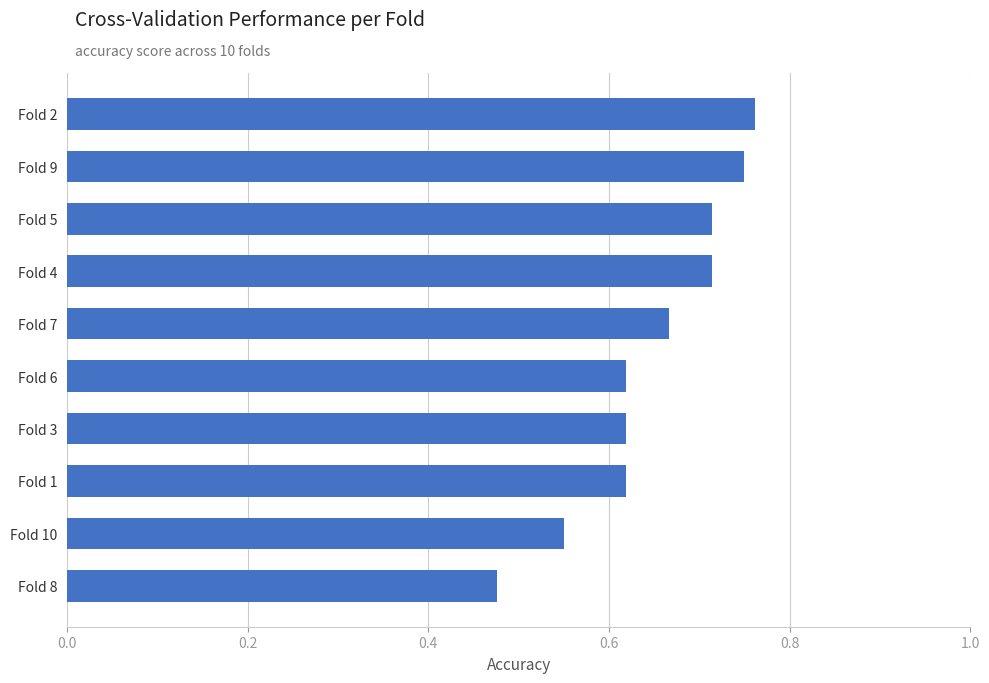

Which label corresponds to the smallest value in the chart?

Fold 8